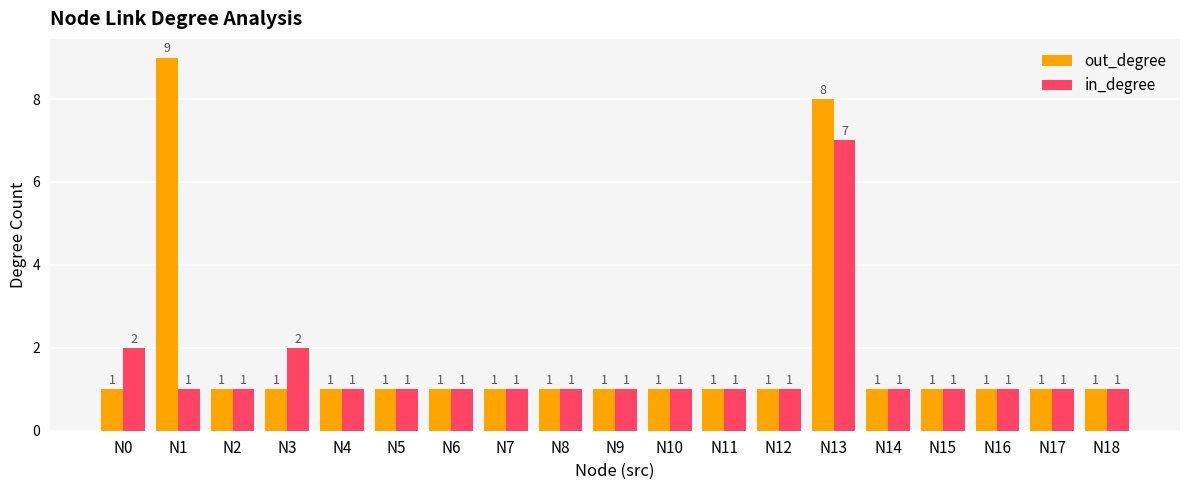

How many groups of bars are there?

19